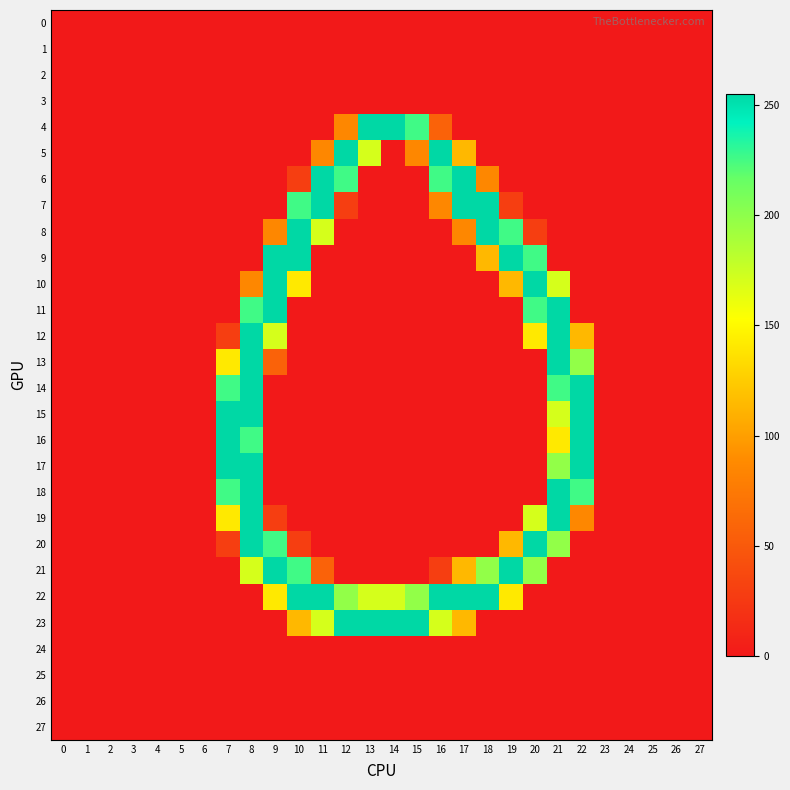

At how many categories does at least one series exceed 155?

16